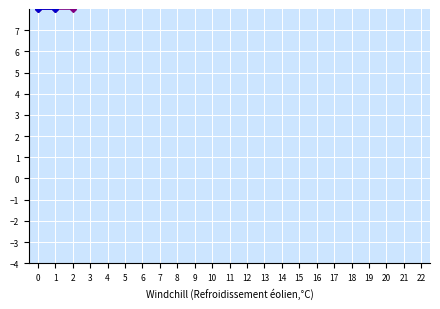

What is the difference between the n4 values at 21 and 17?

6